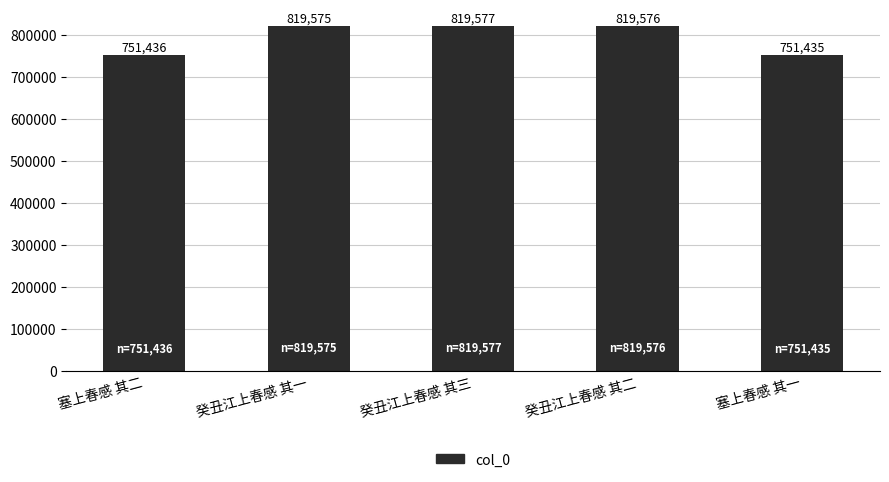

What is the label of the 3rd bar from the right?

癸丑江上春感 其三